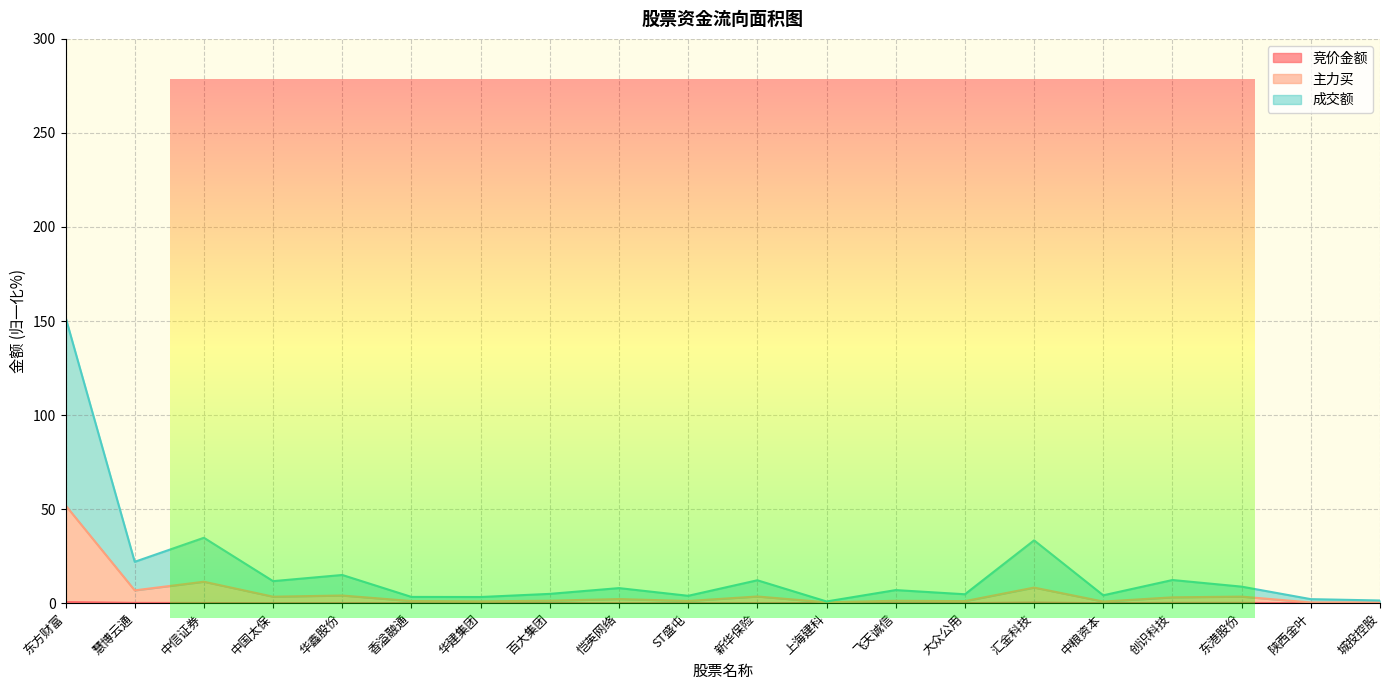

At which category is the sum across all series the highest?

东方财富